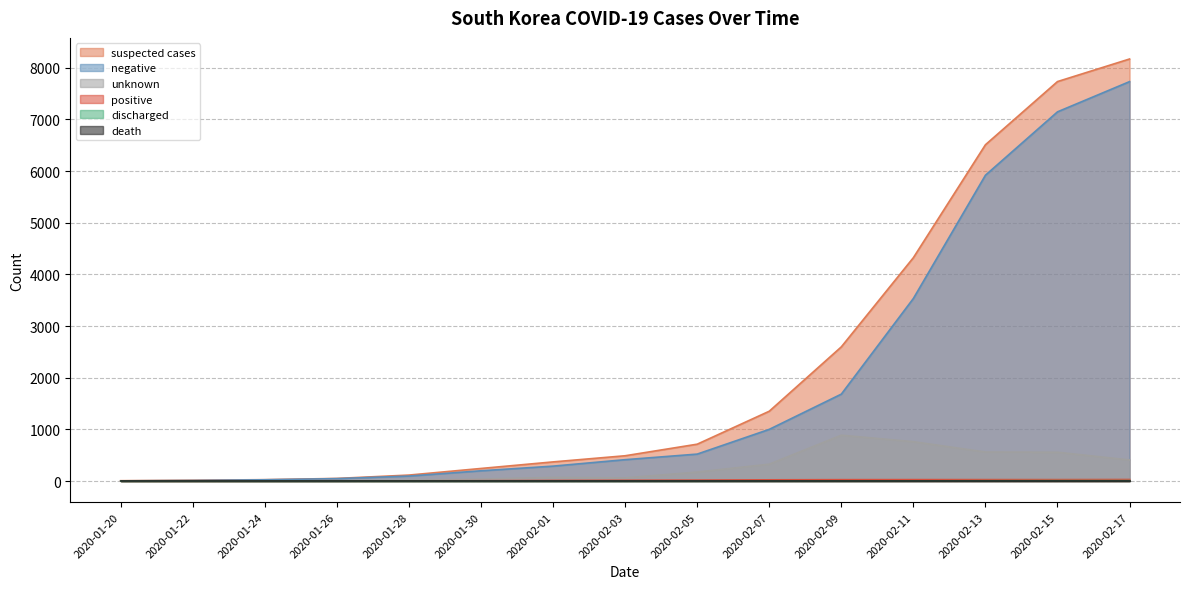

What is the label of the 5th point from the left?

2020-01-28